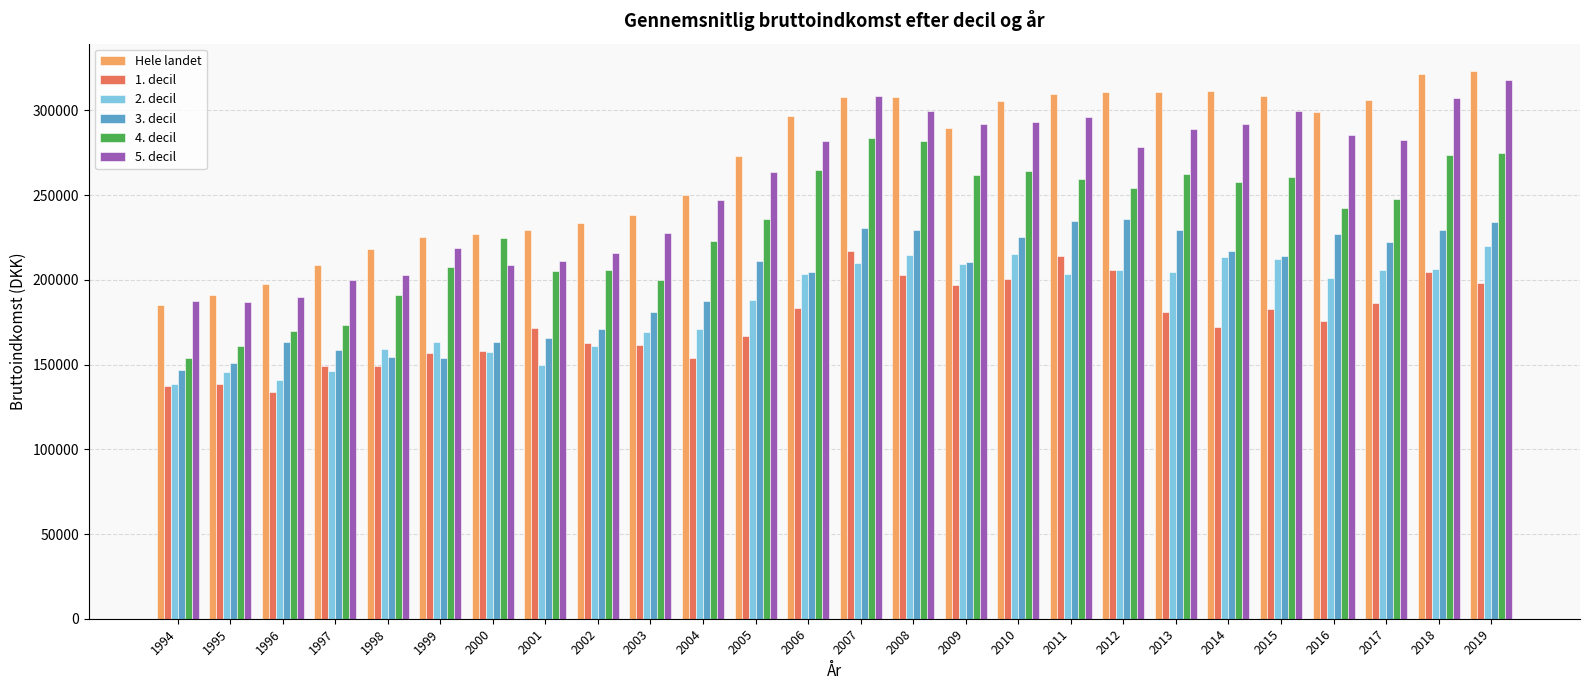

Between 1999 and 2017, which series saw the biggest shift?

Hele landet